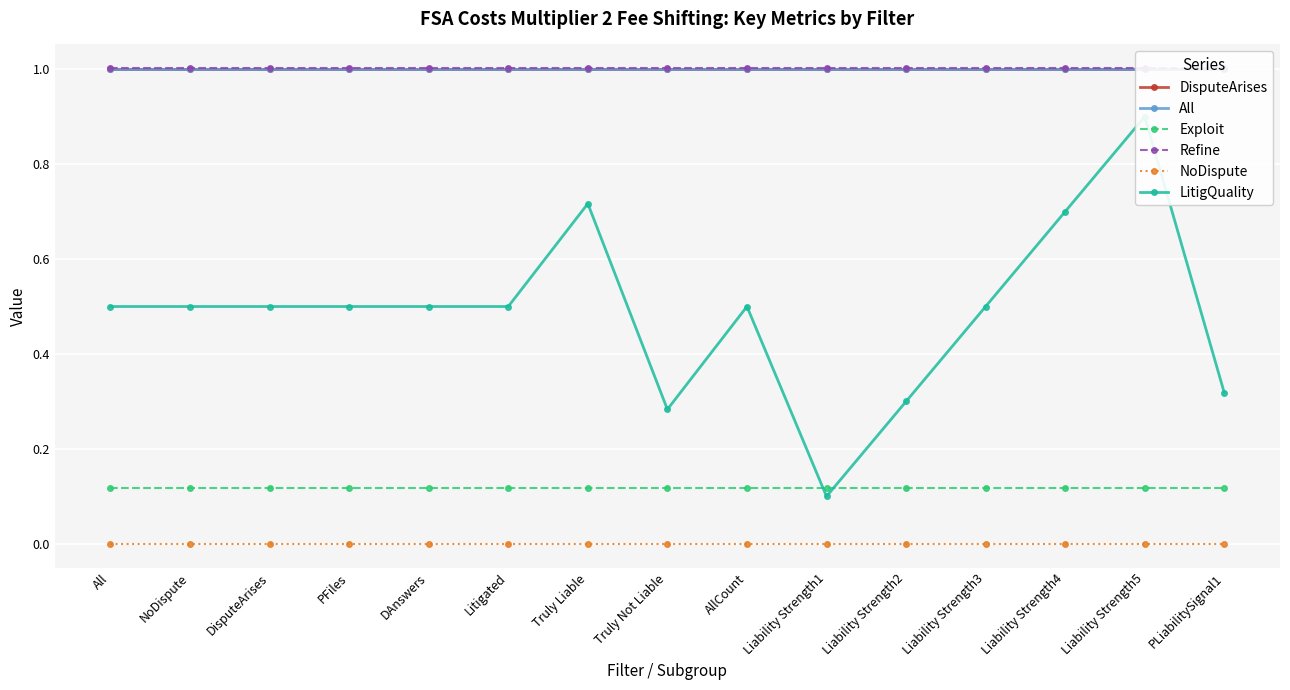

Which series has the largest total across all categories?

Refine